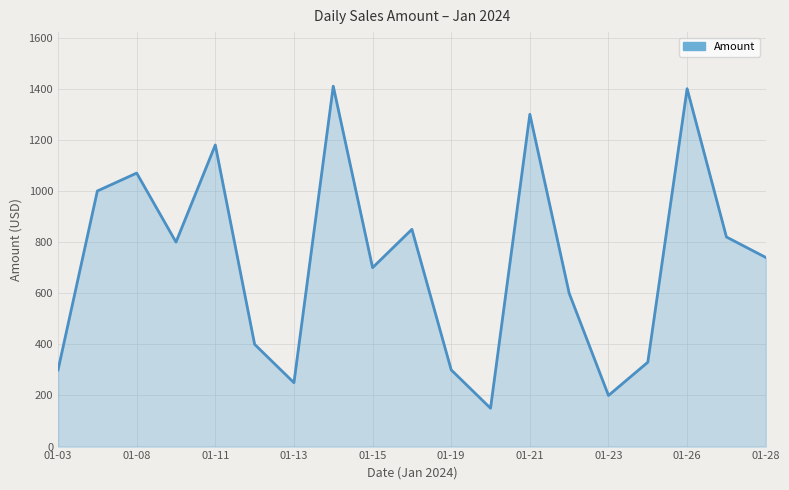

What is the minimum value shown in the chart?

150.0